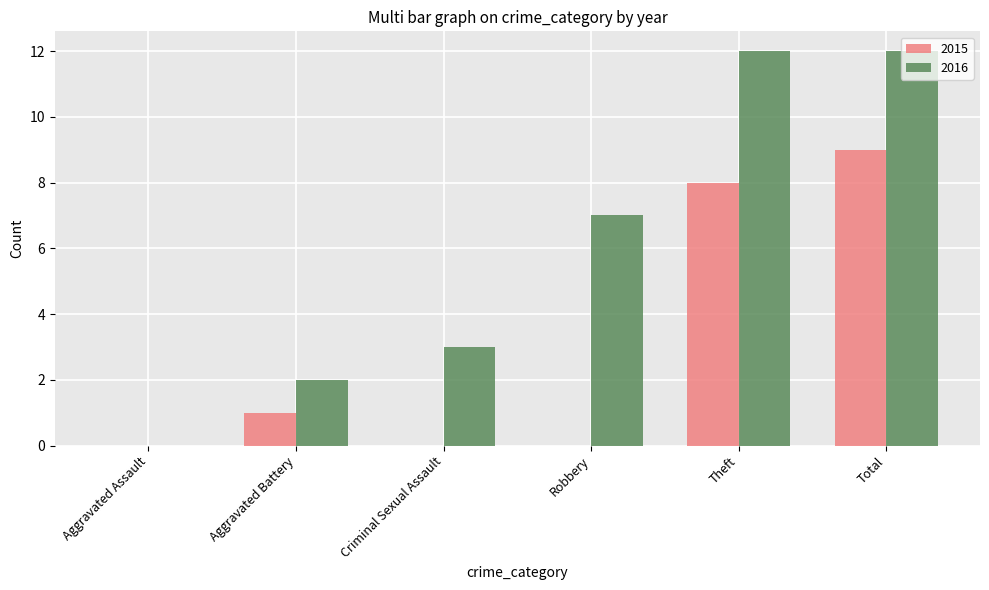

What are all the series names shown in the legend?

2015, 2016